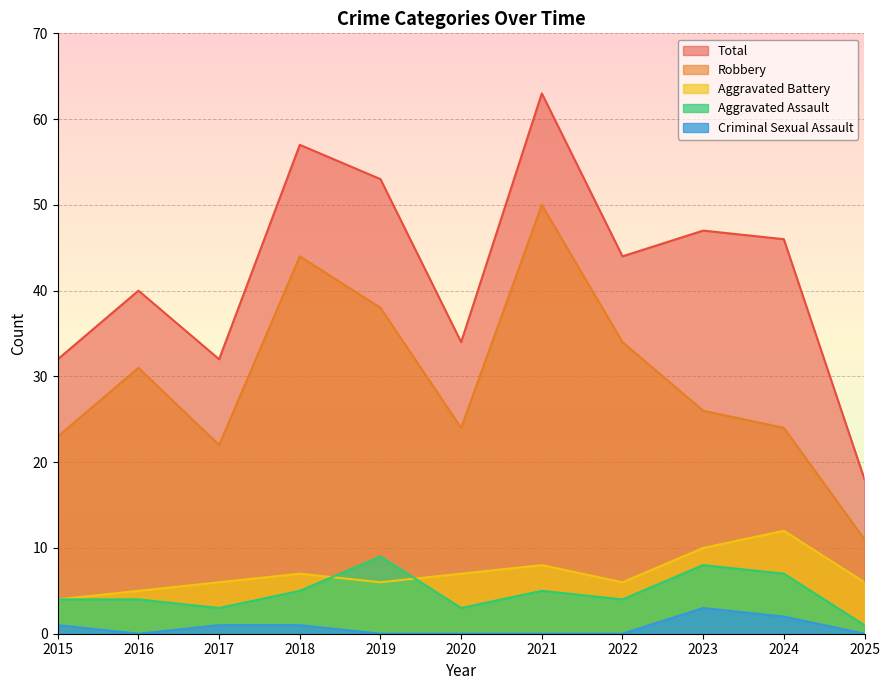

What is the value of the Aggravated Assault point at the 8th from the left?

4